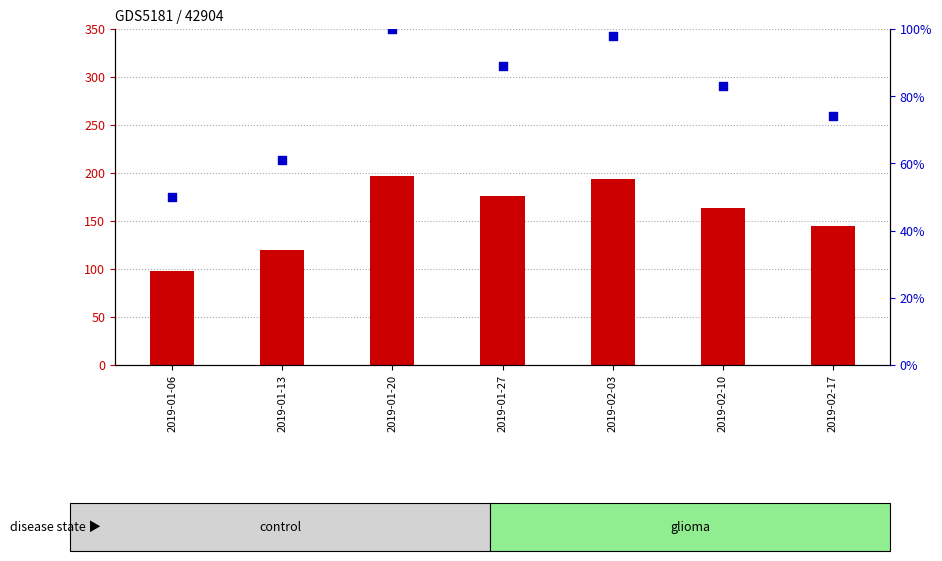

Which series has the widest spread of Y values?

count